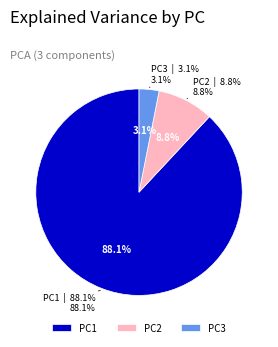

What is the change in value from PC2 to PC3?

-5.7